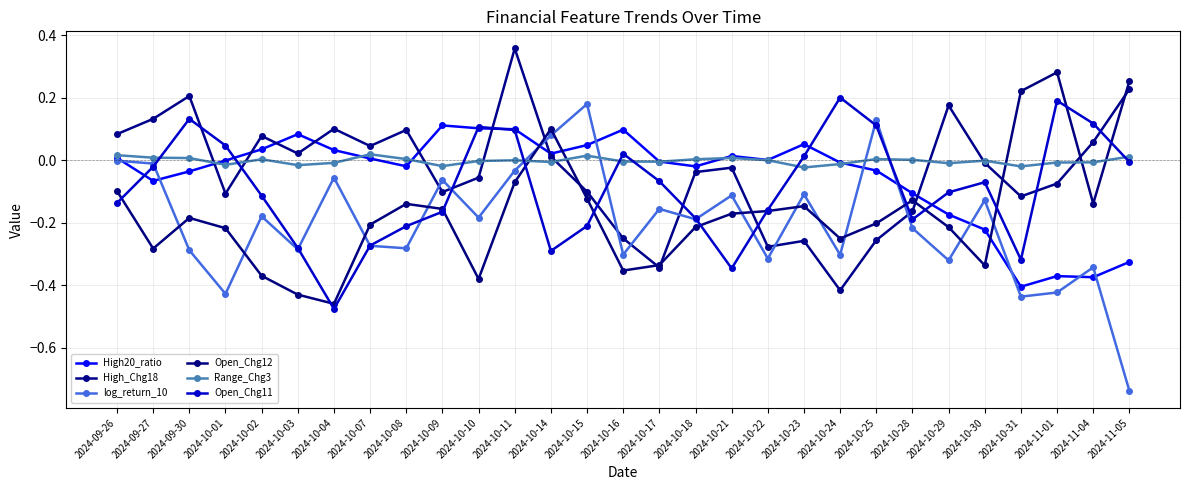

How many series are shown in this chart?

6